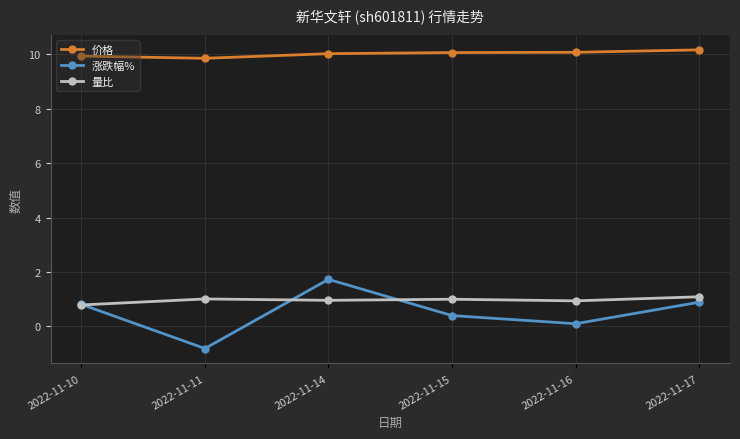

True or false: 量比 has more than 2 interior local peaks.

False